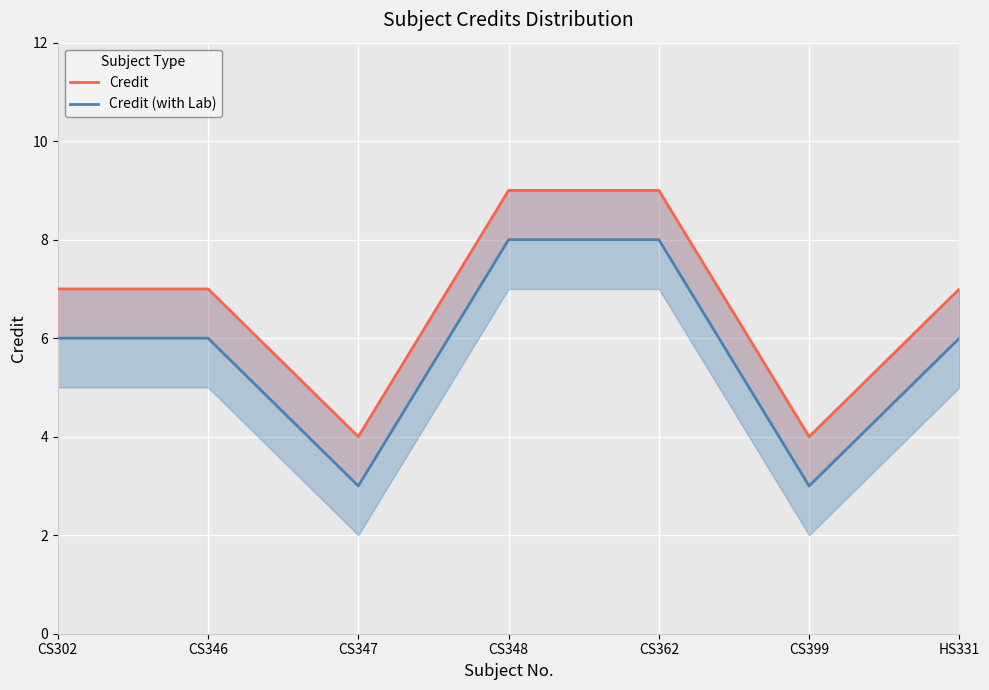

What is the minimum value for Credit (with Lab)?

3